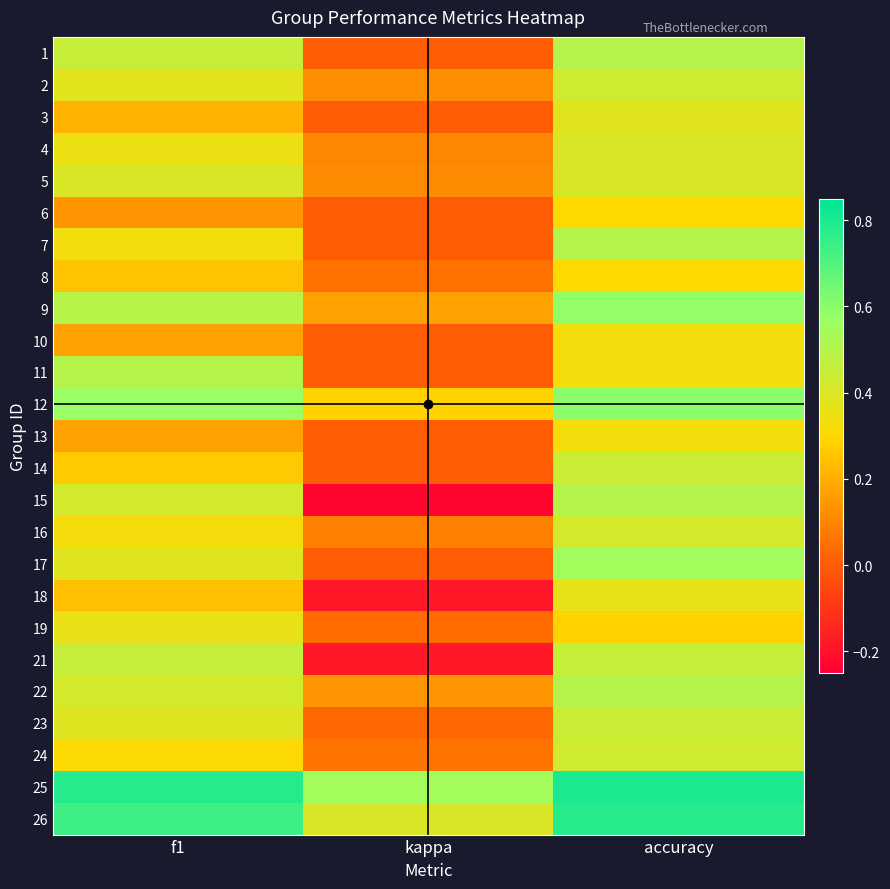

Reading left to right, what are all the values shown in this chart?

1: f1=0.5	kappa=0.0	accuracy=0.5
2: f1=0.4	kappa=0.1	accuracy=0.4
3: f1=0.2	kappa=0.0	accuracy=0.4
4: f1=0.4	kappa=0.1	accuracy=0.4
5: f1=0.4	kappa=0.1	accuracy=0.4
6: f1=0.1	kappa=0.0	accuracy=0.3
7: f1=0.3	kappa=0.0	accuracy=0.5
8: f1=0.3	kappa=0.1	accuracy=0.3
9: f1=0.5	kappa=0.2	accuracy=0.6
10: f1=0.2	kappa=0.0	accuracy=0.3
11: f1=0.5	kappa=0.0	accuracy=0.3
12: f1=0.6	kappa=0.3	accuracy=0.6
13: f1=0.2	kappa=0.0	accuracy=0.3
14: f1=0.3	kappa=0.0	accuracy=0.4
15: f1=0.4	kappa=-0.2	accuracy=0.5
16: f1=0.3	kappa=0.1	accuracy=0.4
17: f1=0.4	kappa=0.0	accuracy=0.5
18: f1=0.2	kappa=-0.2	accuracy=0.4
19: f1=0.4	kappa=0.0	accuracy=0.3
21: f1=0.5	kappa=-0.2	accuracy=0.5
22: f1=0.4	kappa=0.1	accuracy=0.5
23: f1=0.4	kappa=0.0	accuracy=0.4
24: f1=0.3	kappa=0.1	accuracy=0.4
25: f1=0.8	kappa=0.5	accuracy=0.8
26: f1=0.7	kappa=0.4	accuracy=0.8